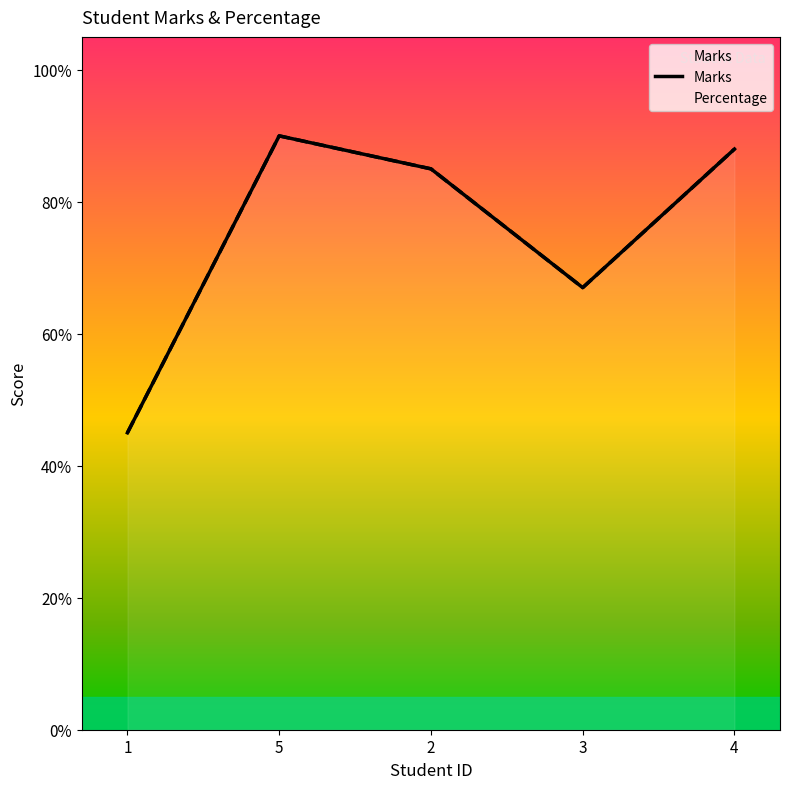

What value does the data have at 2?

85